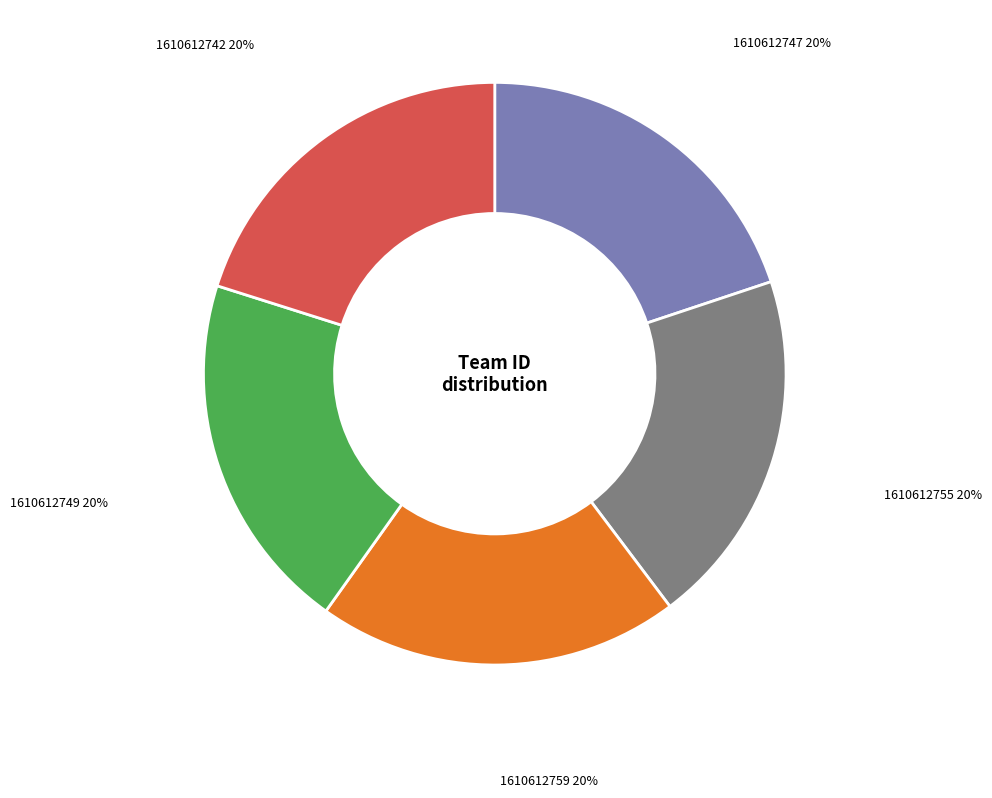

Does any single category account for the majority?

No